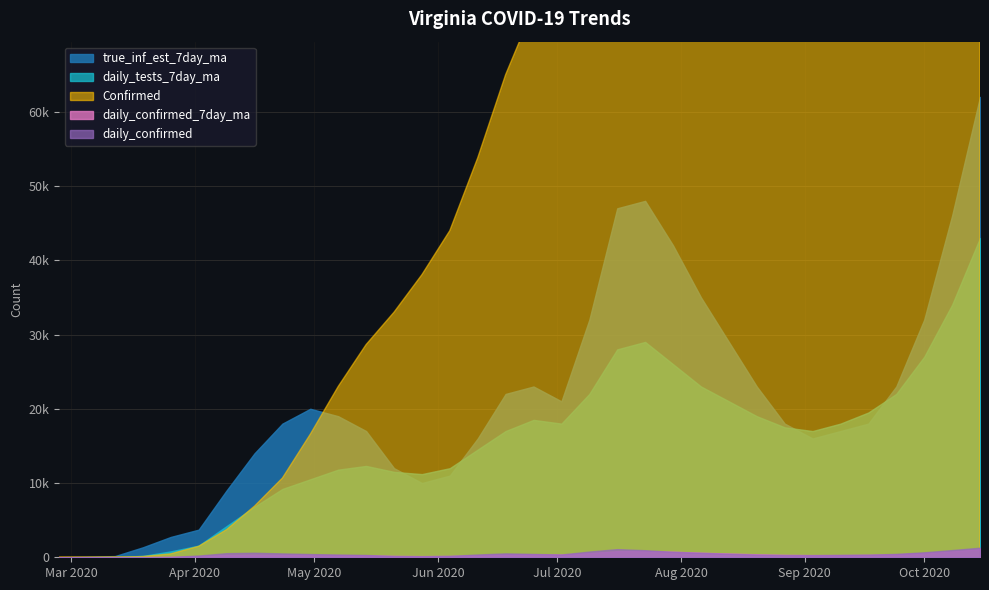

The value of true_inf_est_7day_ma at 26 is 30795.3. True or false?

False